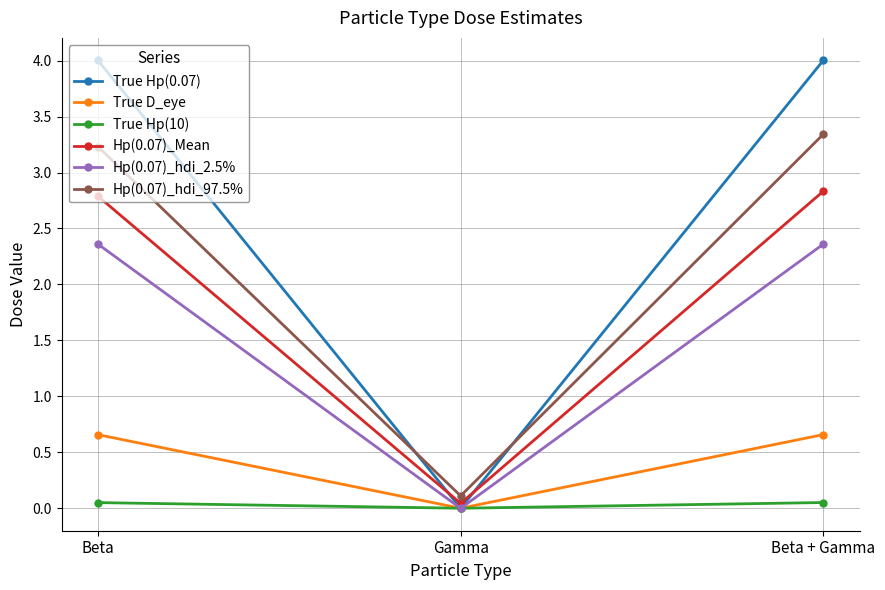

What is the total value across all series at Gamma?

0.2